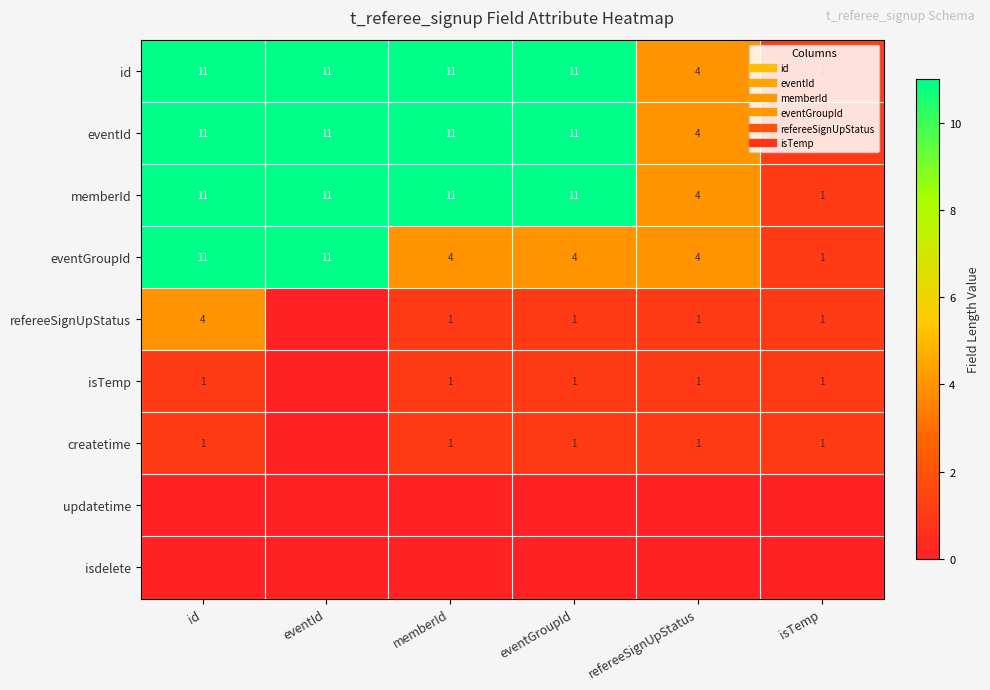

Count the memberId values in the range 4 to 11.

5